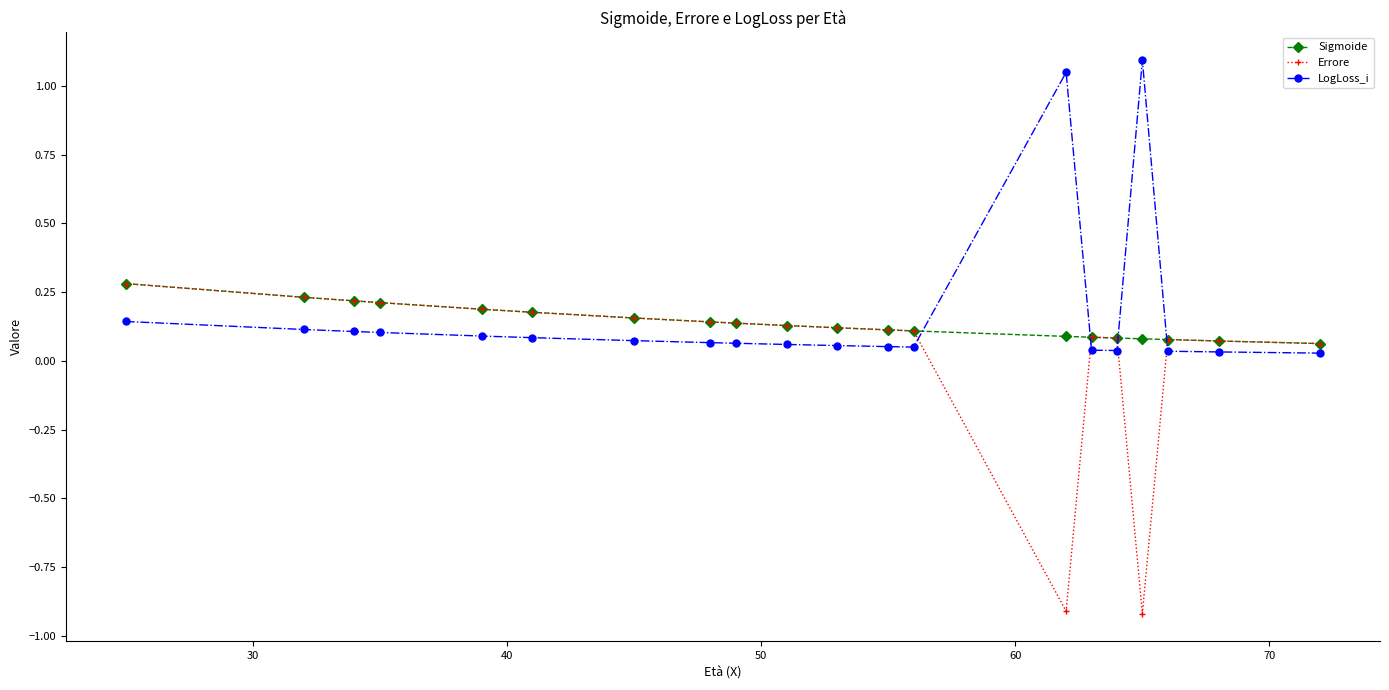

True or false: Sigmoide and LogLoss_i intersect in this chart.

True